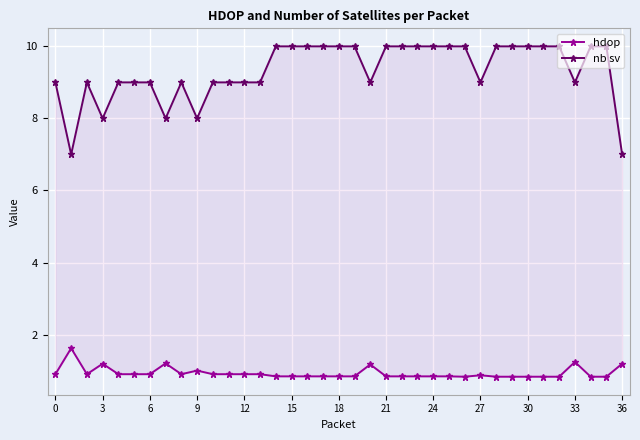

List the series in order of their peak value, highest first.

nb sv, hdop